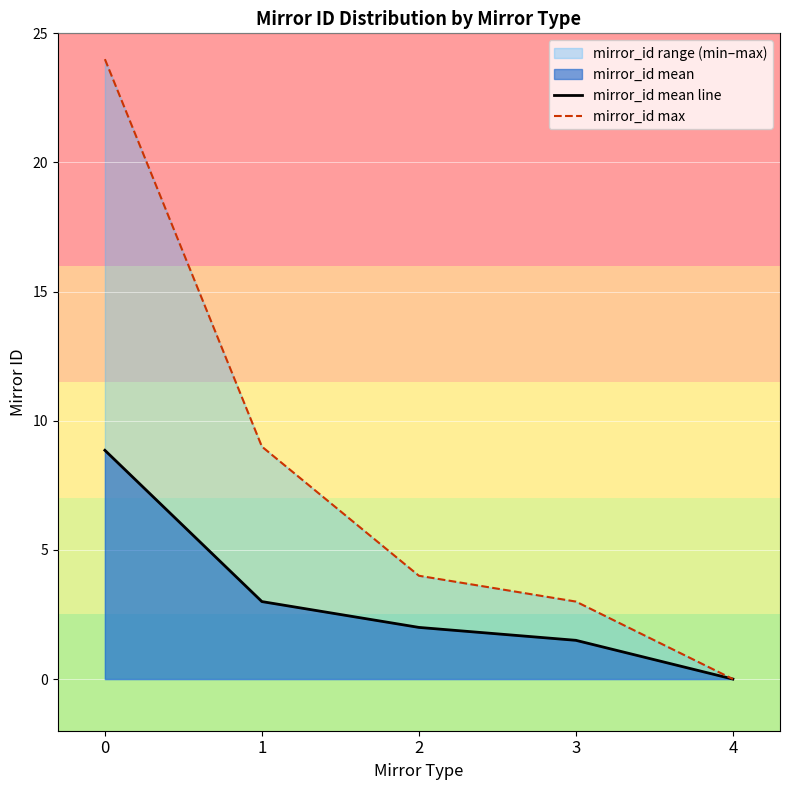

How many lines are shown in the chart?

2